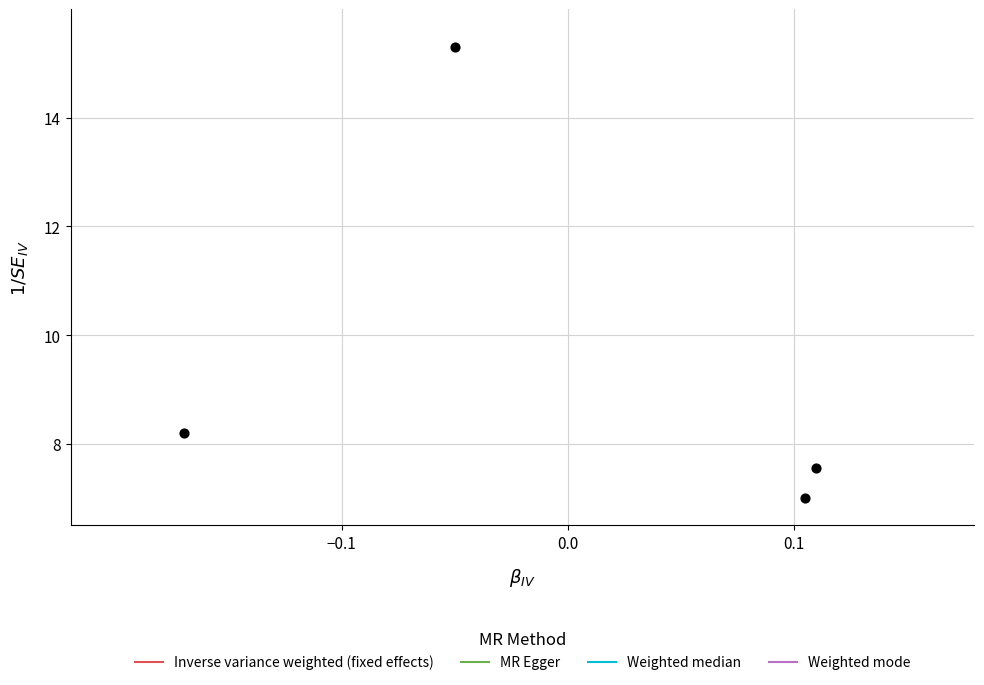

What Y value in the scatter plot is closest to 11?

8.2